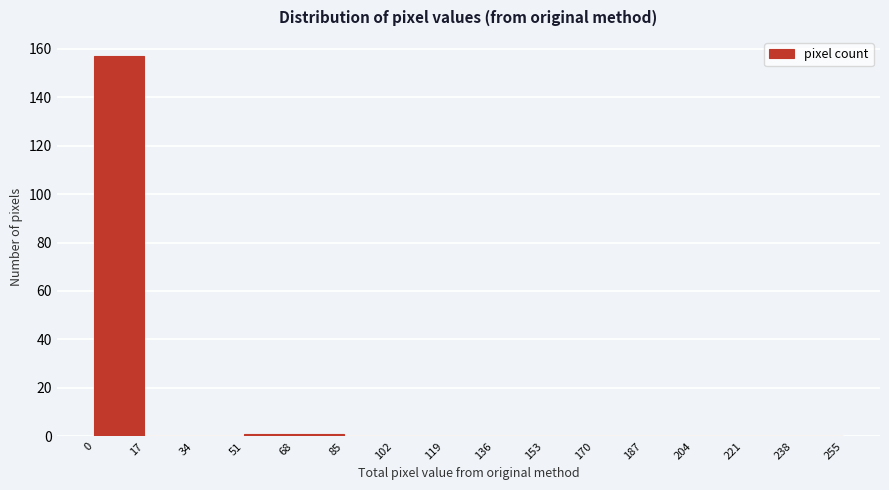

Reading left to right, list every bar in this chart as the range it spans on the x-axis followed by its height. The values are not printed on the chart, so give them approximately, as read against the axis.

0 to 17: 158
17 to 34: 0
34 to 51: 0
51 to 68: under 2
68 to 85: under 2
85 to 102: 0
102 to 119: 0
119 to 136: 0
136 to 153: 0
153 to 170: 0
170 to 187: 0
187 to 204: 0
204 to 221: 0
221 to 238: 0
238 to 255: 0